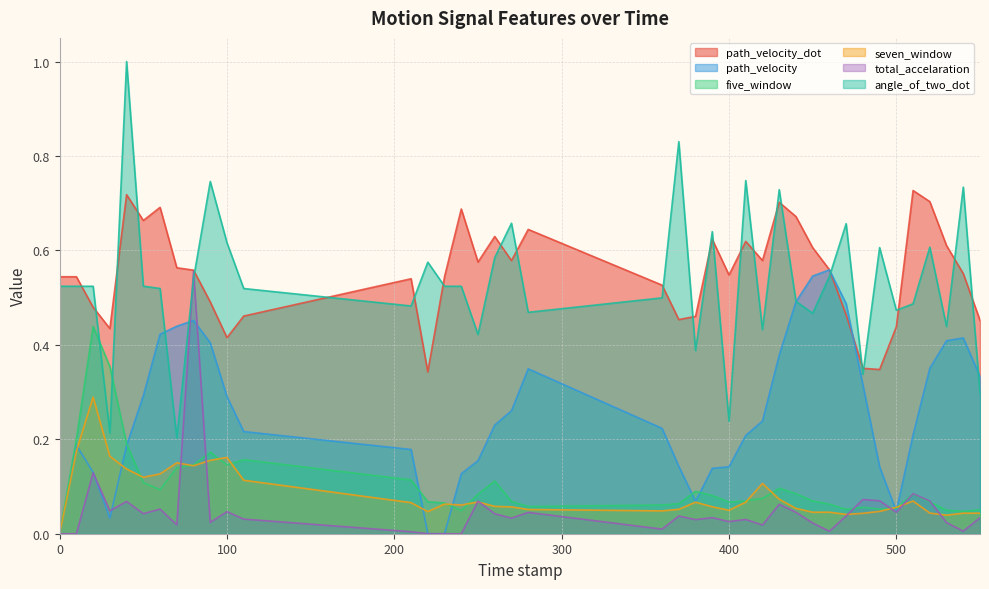

Which series has the widest spread of values?

angle_of_two_dot